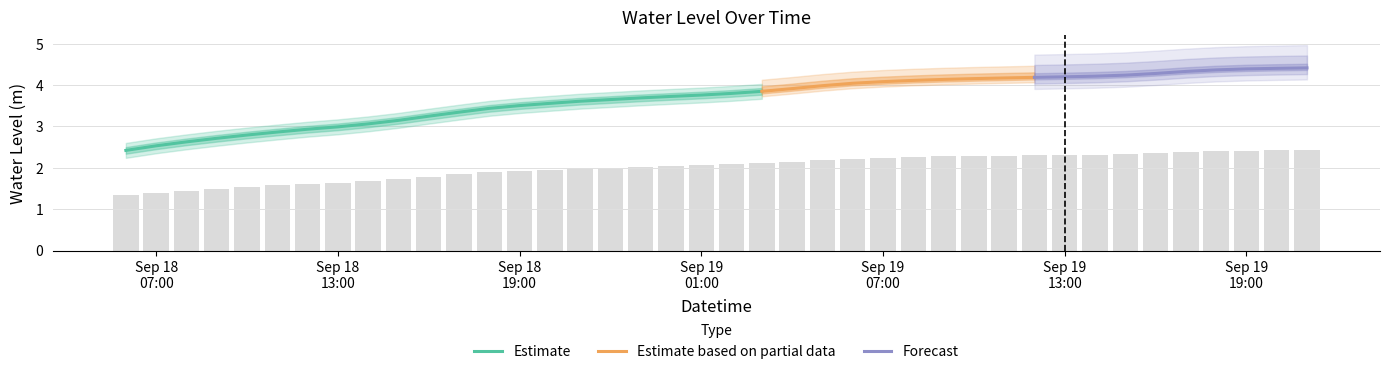

Rank the categories by value from highest to lowest.

2023-09-19 21:00:00, 2023-09-19 20:00:00, 2023-09-19 19:00:00, 2023-09-19 18:00:00, 2023-09-19 17:00:00, 2023-09-19 16:00:00, 2023-09-19 15:00:00, 2023-09-19 14:00:00, 2023-09-19 13:00:00, 2023-09-19 12:00:00, 2023-09-19 11:00:00, 2023-09-19 10:00:00, 2023-09-19 09:00:00, 2023-09-19 08:00:00, 2023-09-19 07:00:00, 2023-09-19 06:00:00, 2023-09-19 05:00:00, 2023-09-19 04:00:00, 2023-09-19 03:00:00, 2023-09-19 02:00:00, 2023-09-19 01:00:00, 2023-09-19 00:00:00, 2023-09-18 23:00:00, 2023-09-18 22:00:00, 2023-09-18 21:00:00, 2023-09-18 20:00:00, 2023-09-18 19:00:00, 2023-09-18 18:00:00, 2023-09-18 17:00:00, 2023-09-18 16:00:00, 2023-09-18 15:00:00, 2023-09-18 14:00:00, 2023-09-18 13:00:00, 2023-09-18 12:00:00, 2023-09-18 11:00:00, 2023-09-18 10:00:00, 2023-09-18 09:00:00, 2023-09-18 08:00:00, 2023-09-18 07:00:00, 2023-09-18 06:00:00